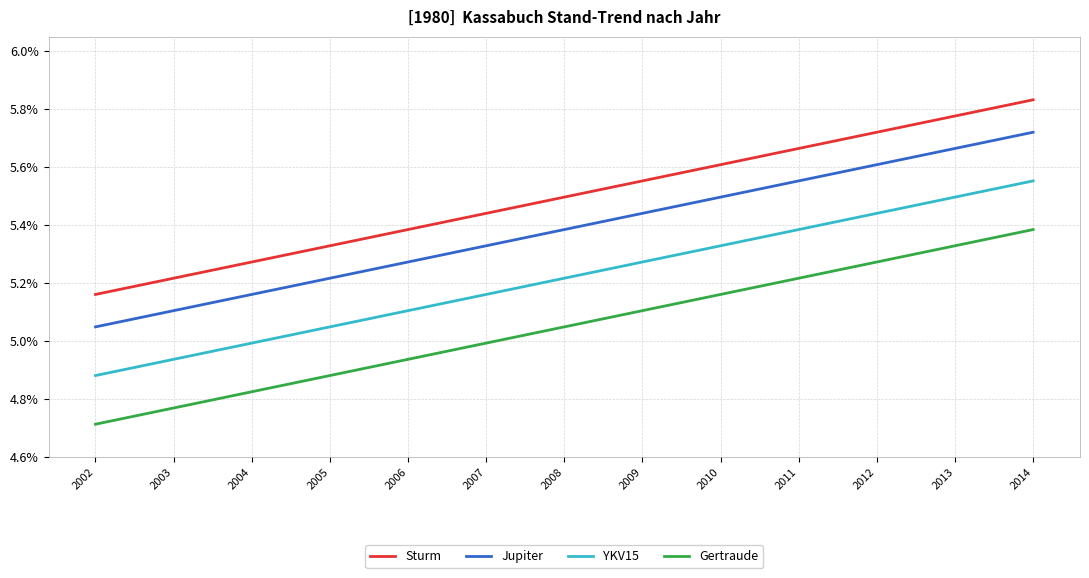

True or false: Gertraude and YKV15 cross at least once.

False